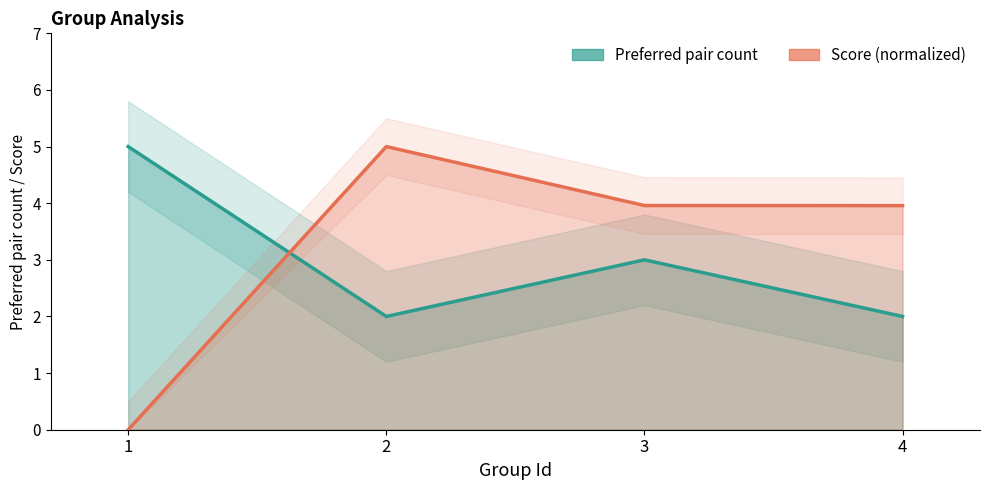

What is the value of the Preferred pair count line point at the 3rd from the left?

3.0